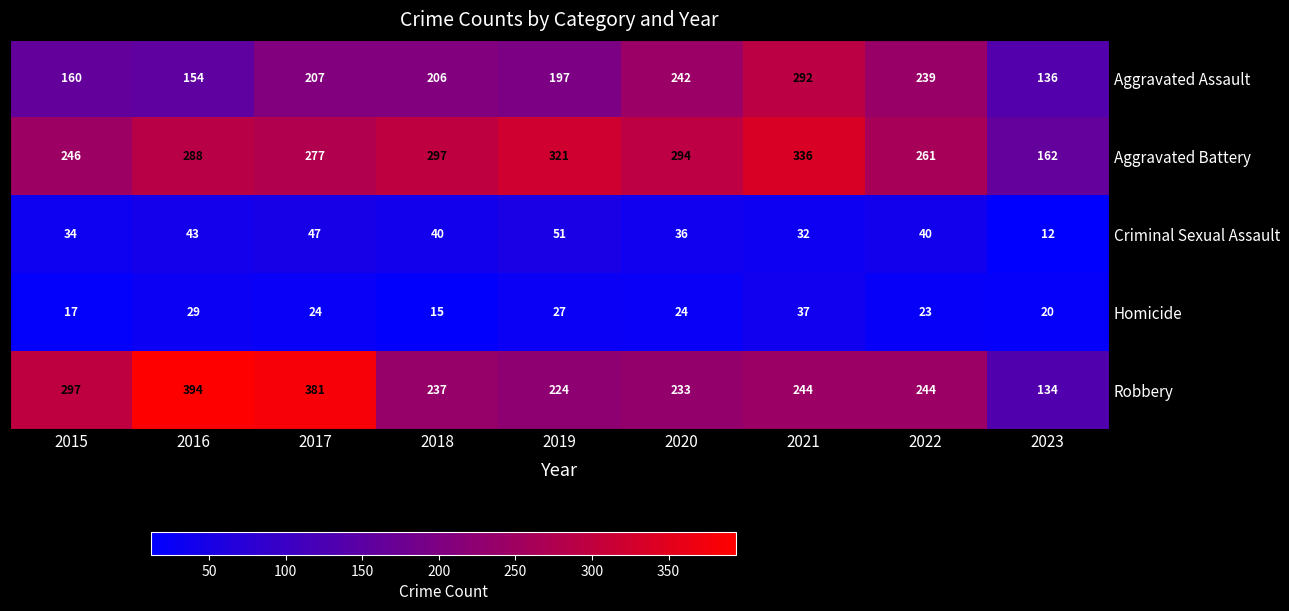

Rank the series by their maximum value, from lowest to highest.

Homicide, Criminal Sexual Assault, Aggravated Assault, Aggravated Battery, Robbery